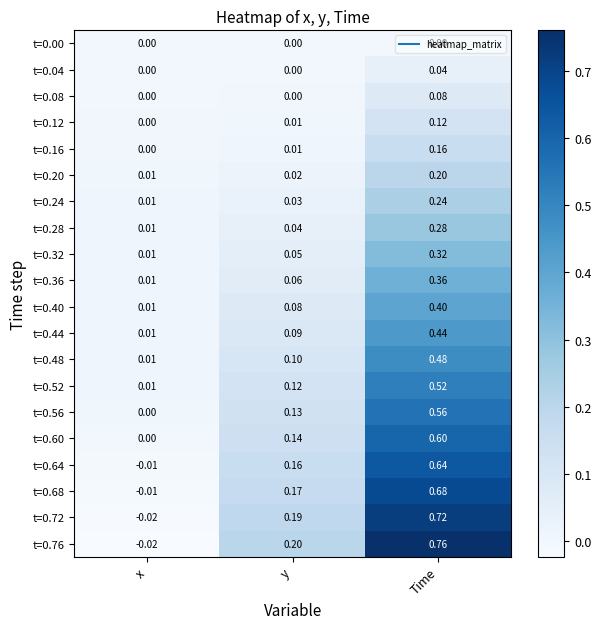

At which category is the sum across all series the highest?

Time